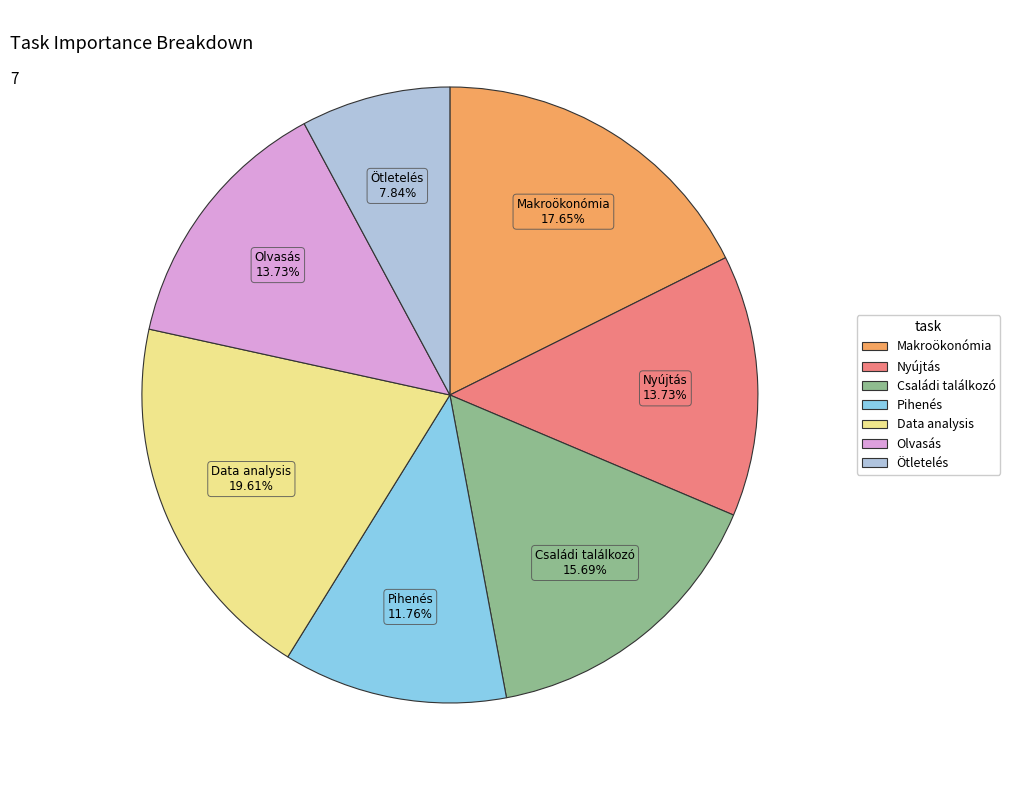

Count the number of slices in the pie.

7